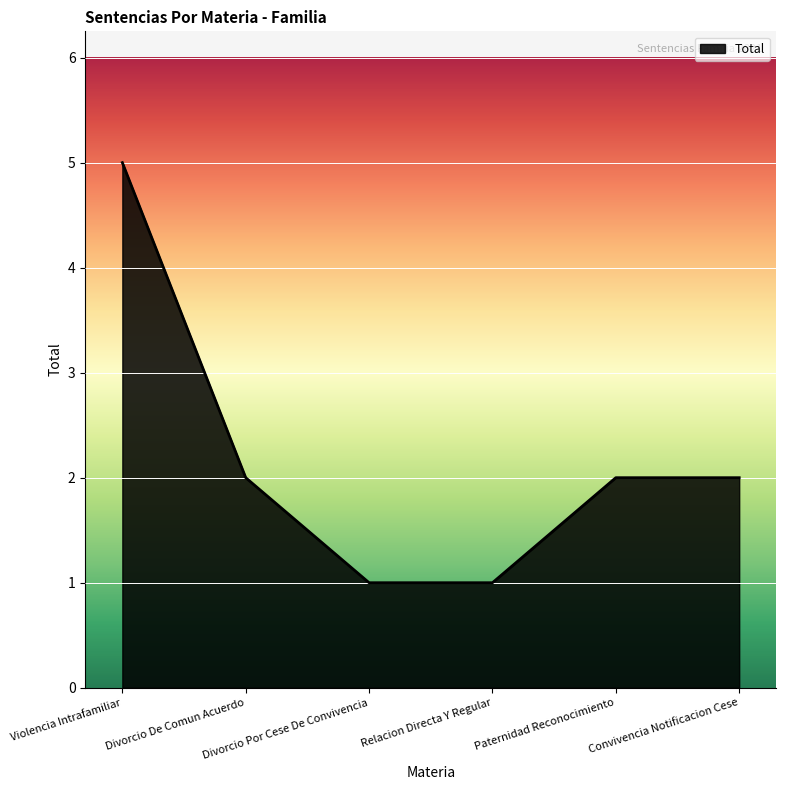

Reading left to right, list all the values displayed in this chart.

Violencia Intrafamiliar=5	Divorcio De Comun Acuerdo=2	Divorcio Por Cese De Convivencia=1	Relacion Directa Y Regular=1	Paternidad Reconocimiento=2	Convivencia Notificacion Cese=2